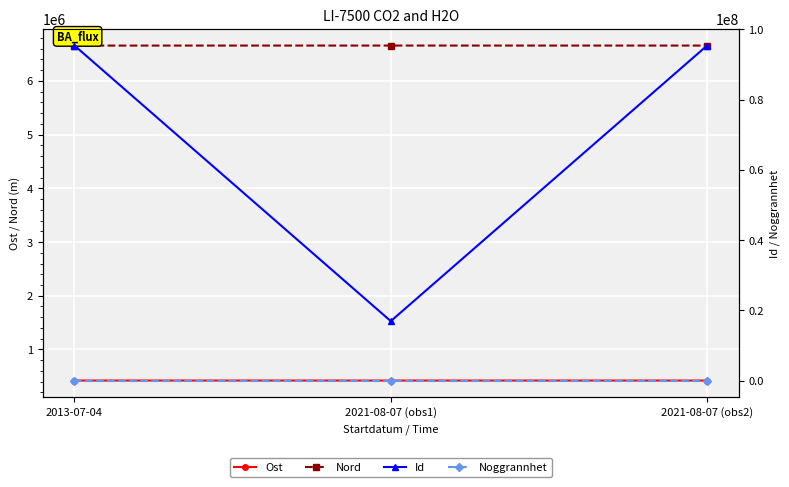

Is it true that Nord equals 9206520.8 at 2013-07-04?

False